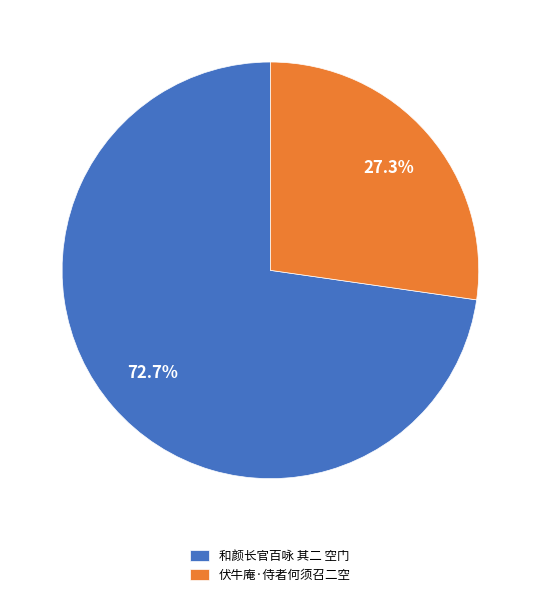

To the nearest percent, what is the average slice percentage?

50%